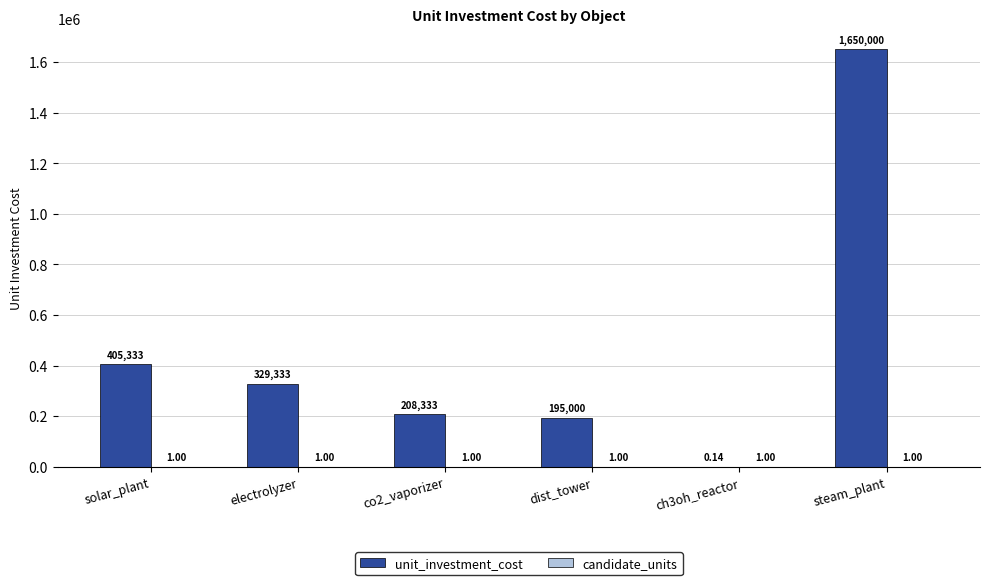

What is the sum of the unit_investment_cost values at electrolyzer and solar_plant?

734666.7